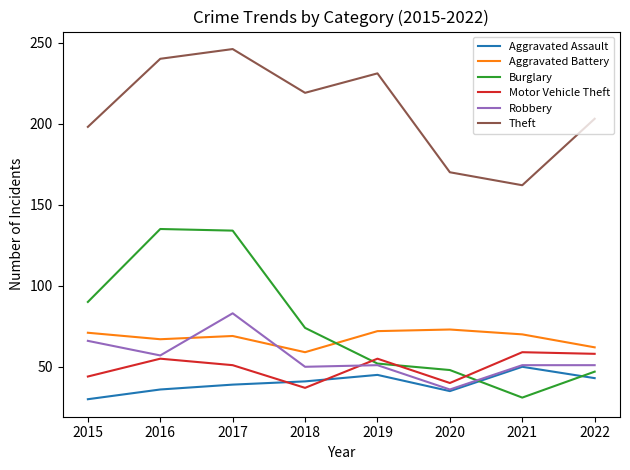

At which category does Aggravated Assault reach its first local peak?

2019